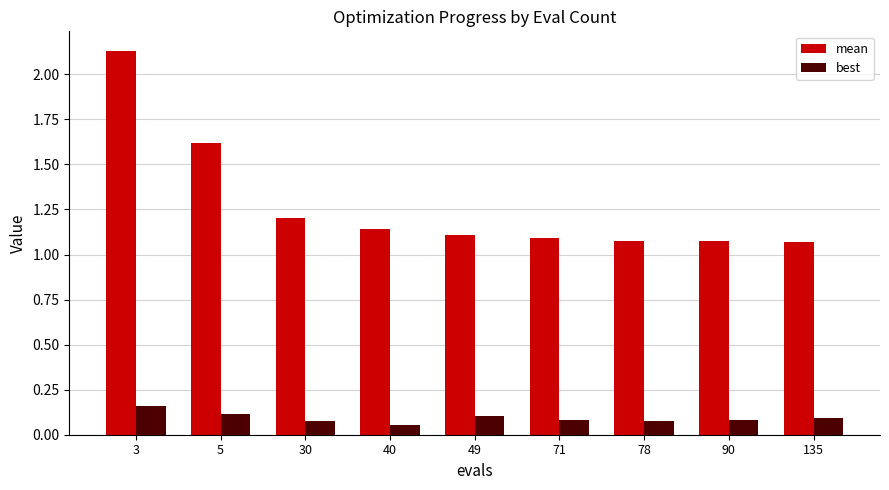

How many best values are between 0 and 1?

9